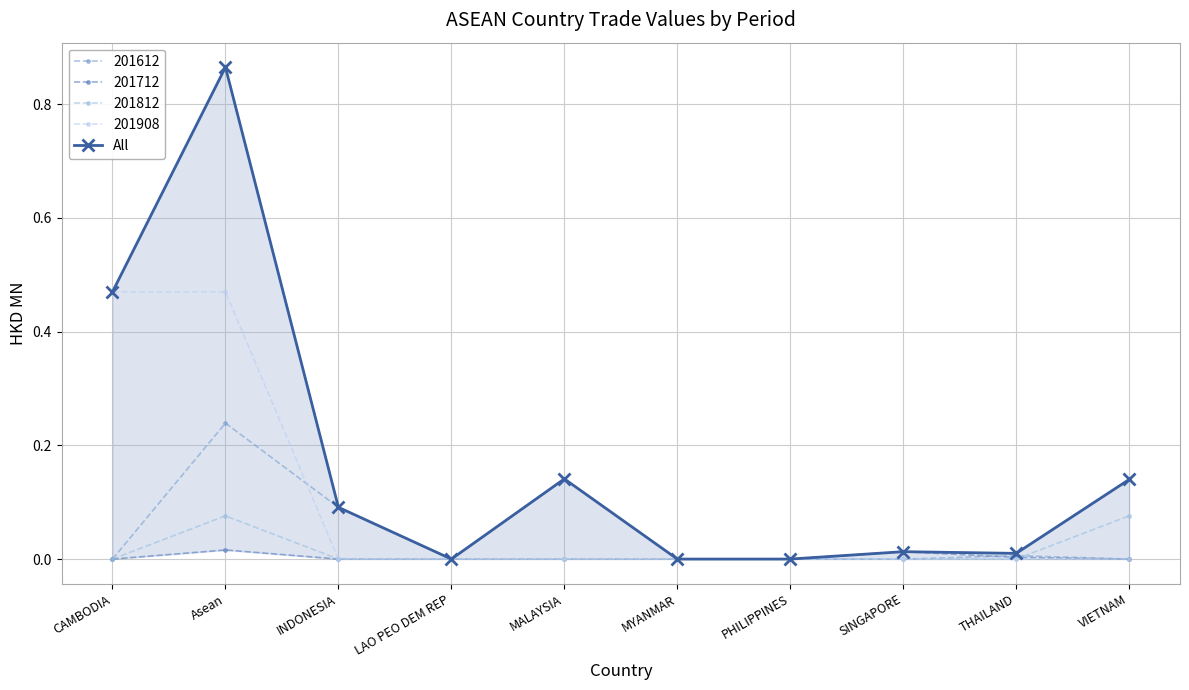

What is the difference between the maximum and minimum values?

0.9